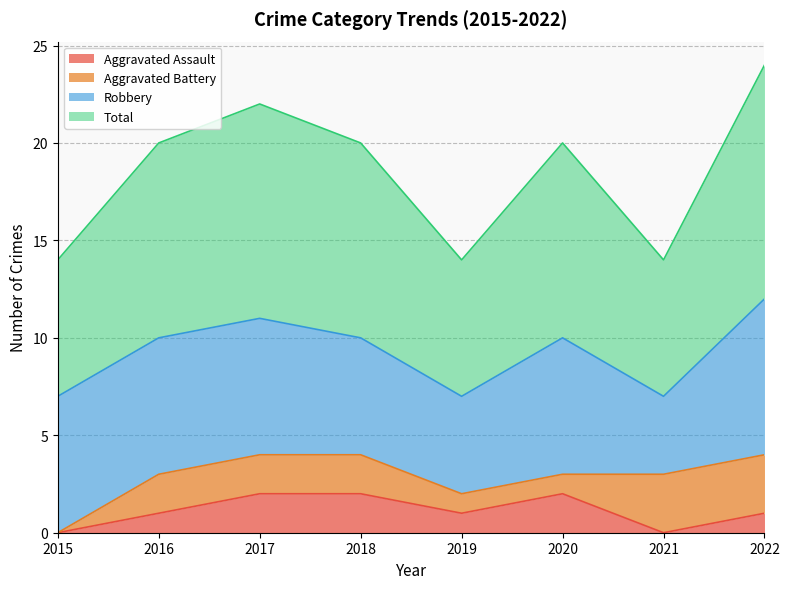

Where is the first local minimum for Total?

2019